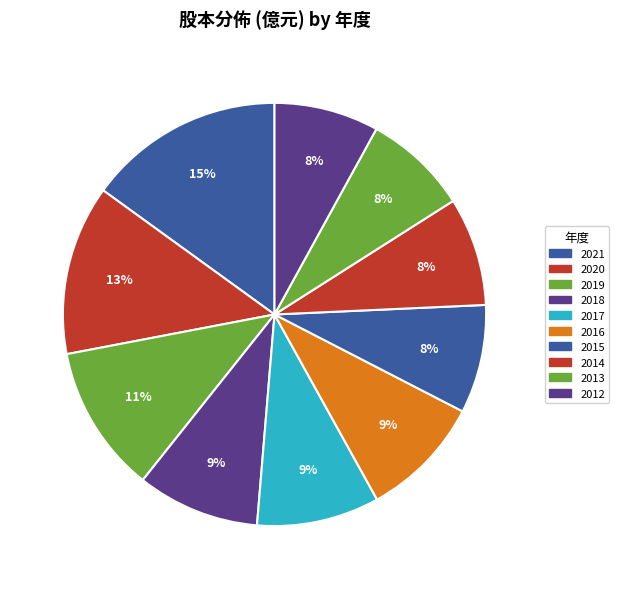

Between 2021 and 2013, which is larger?

2021